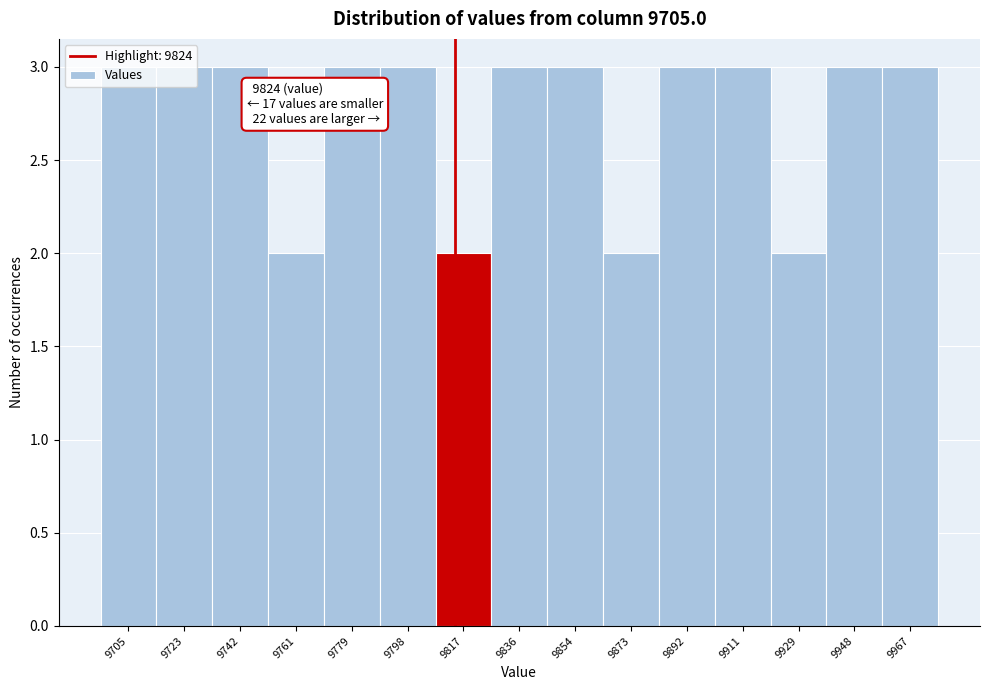

What is the sum of all values?

41